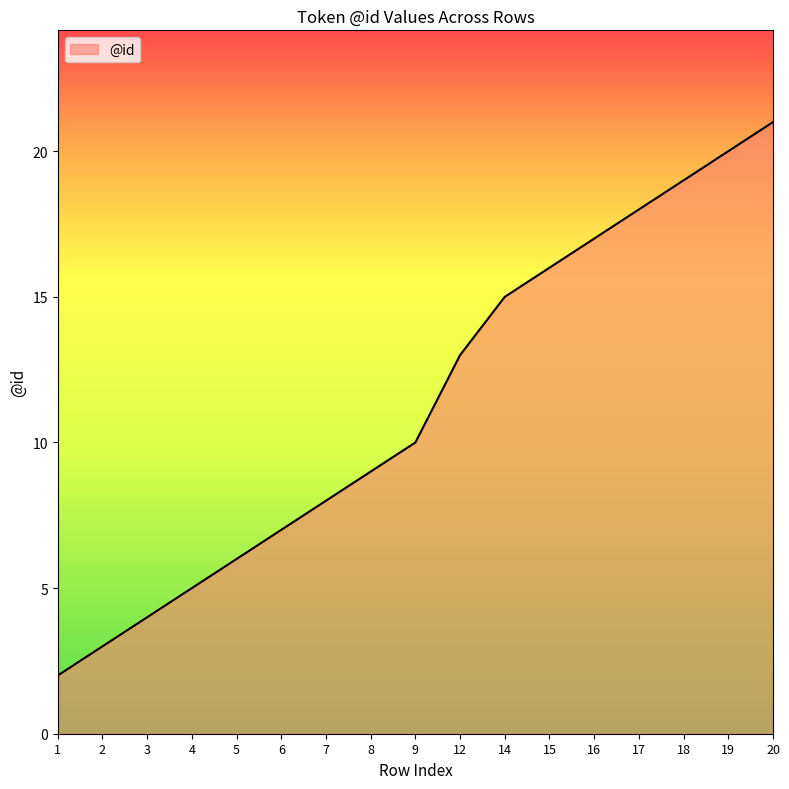

Reading left to right, extract all data points from this chart.

2	3	4	5	6	7	8	9	10	13	15	16	17	18	19	20	21